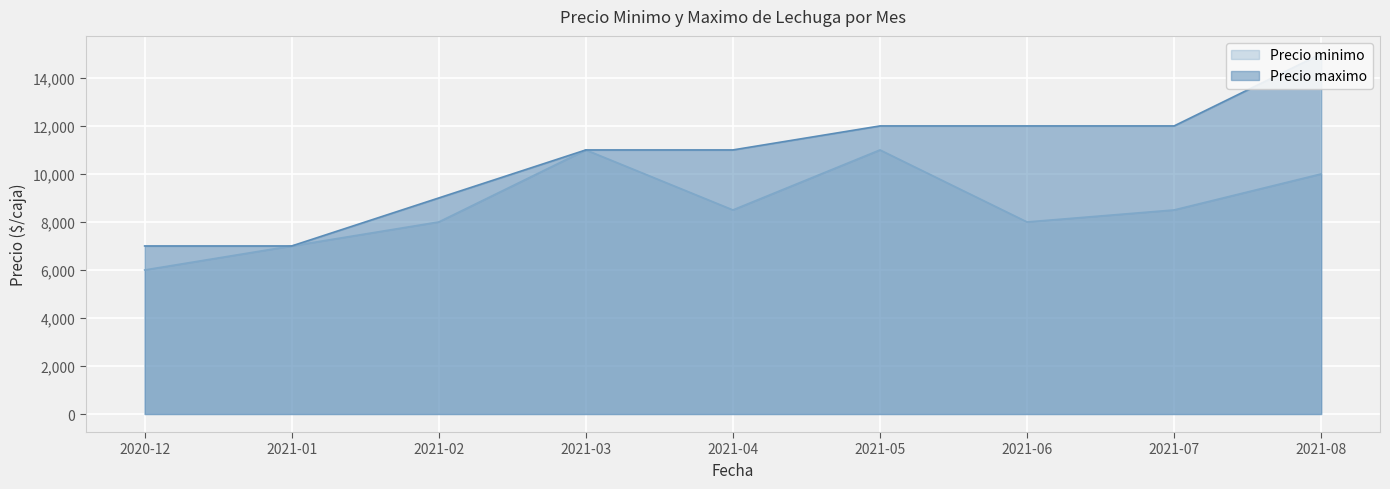

What is the label of the 2nd point from the left?

2021-01